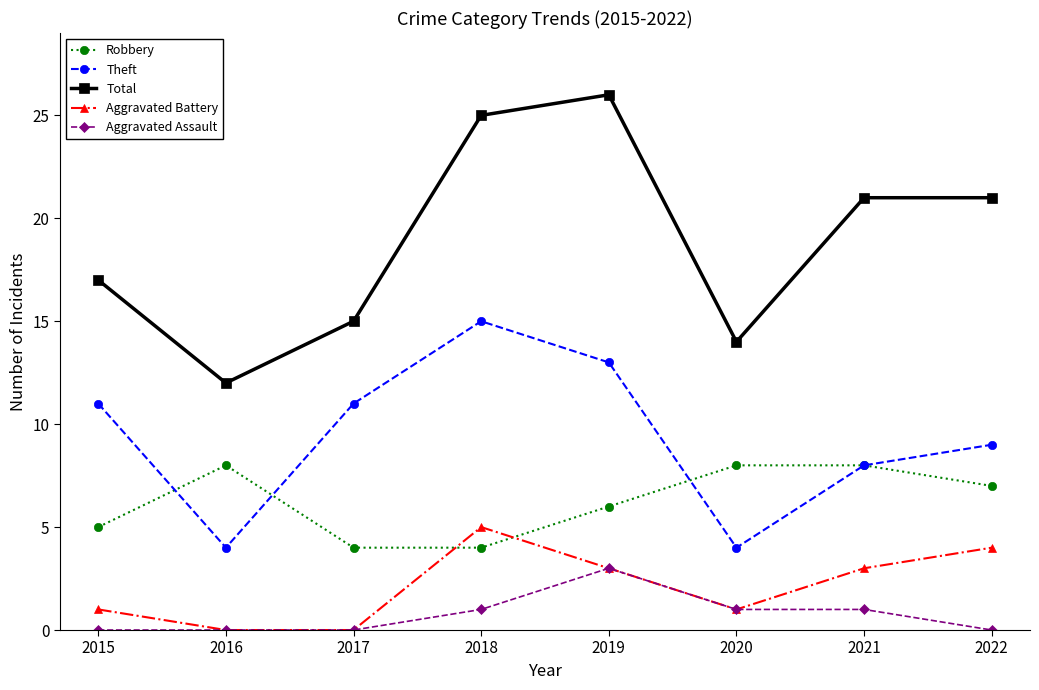

What is the total value across all series at 2017?

30